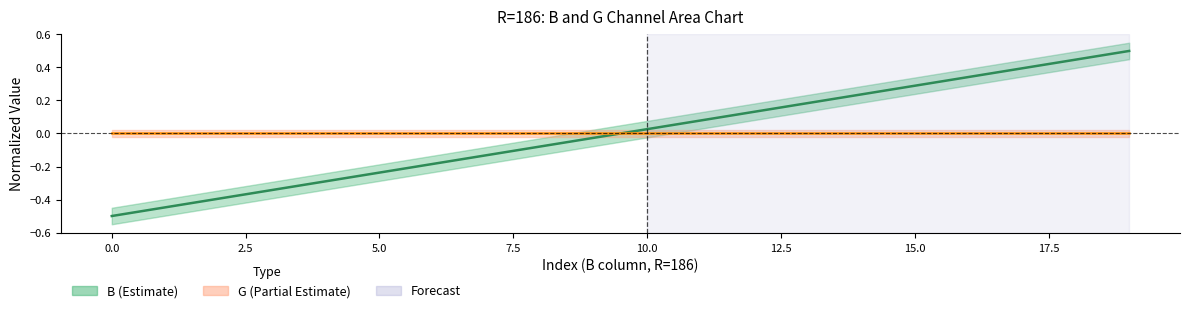

What is the difference between the values at 18 and 9?

0.5